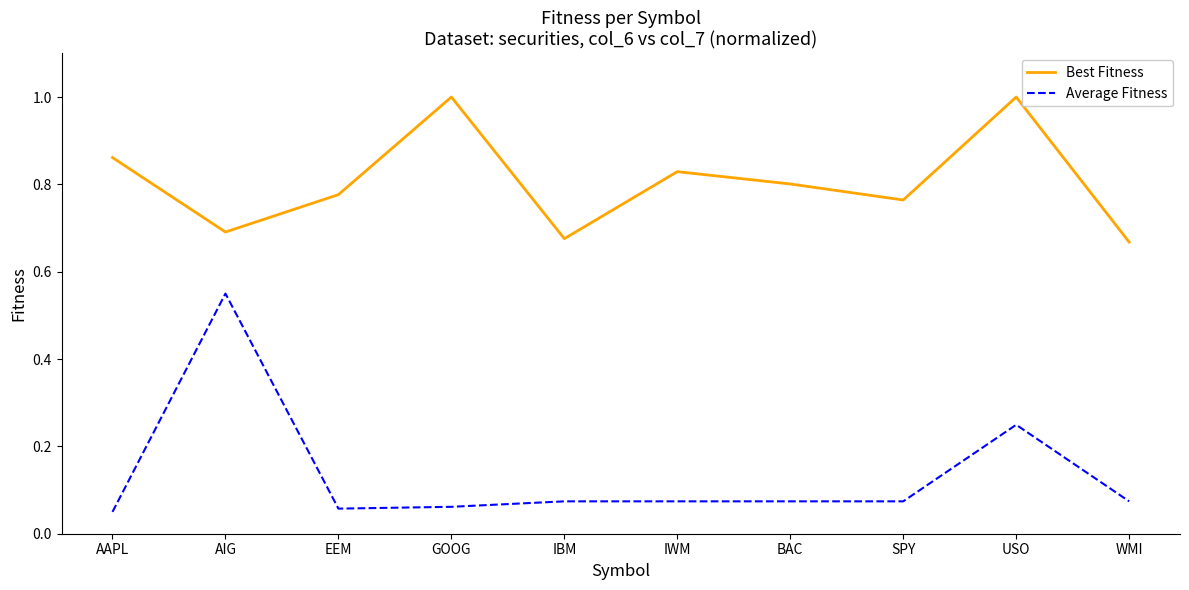

Is the value of Best Fitness at AAPL greater than the value of Average Fitness at WMI?

Yes